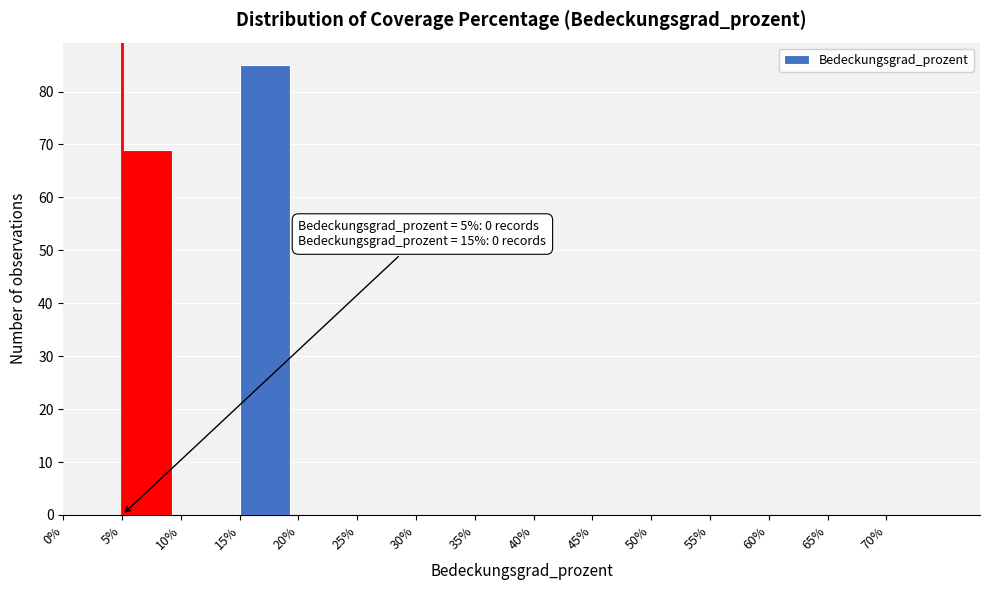

Over which range of the x-axis is the bar tallest?

15 to 20